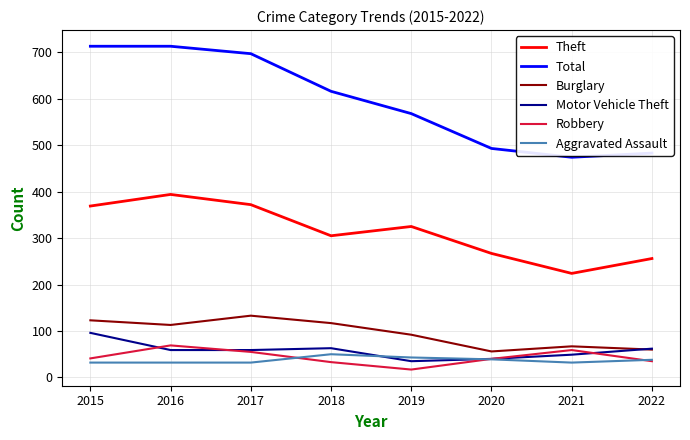

Where does the Aggravated Assault series first go above 38?

2018